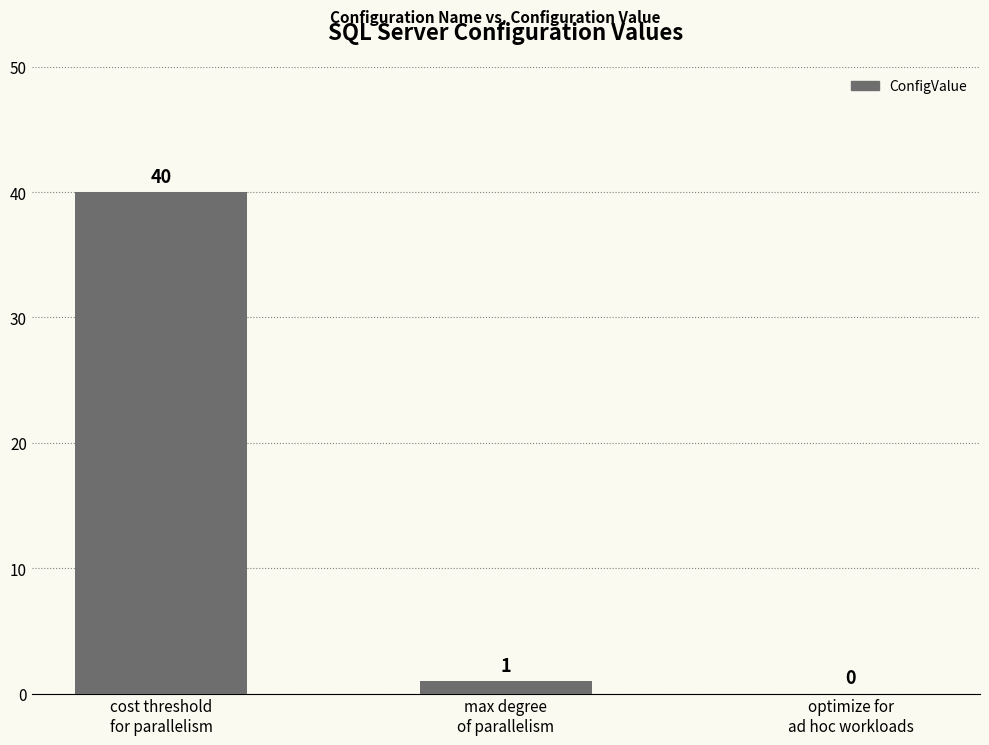

Reading left to right, extract all data points from this chart.

40	1	0